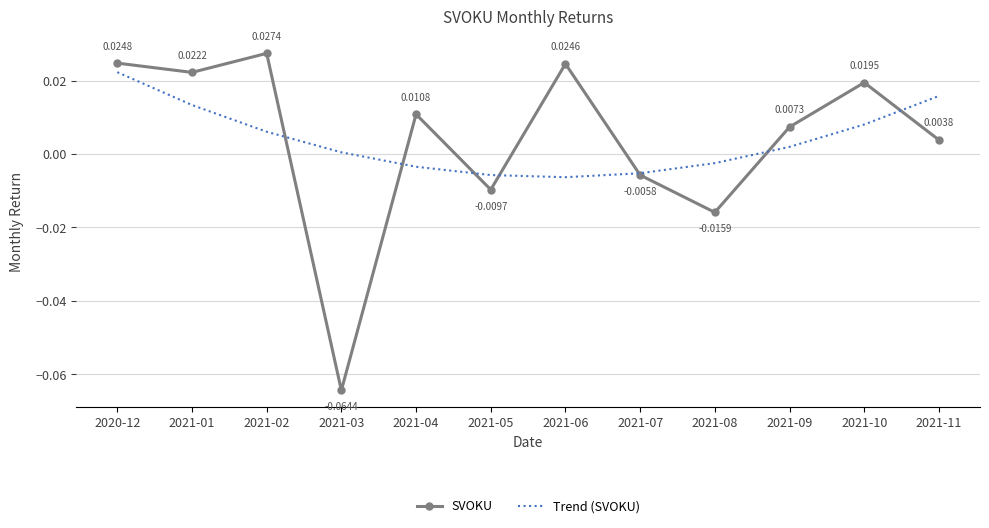

Count the number of data series in this chart.

2